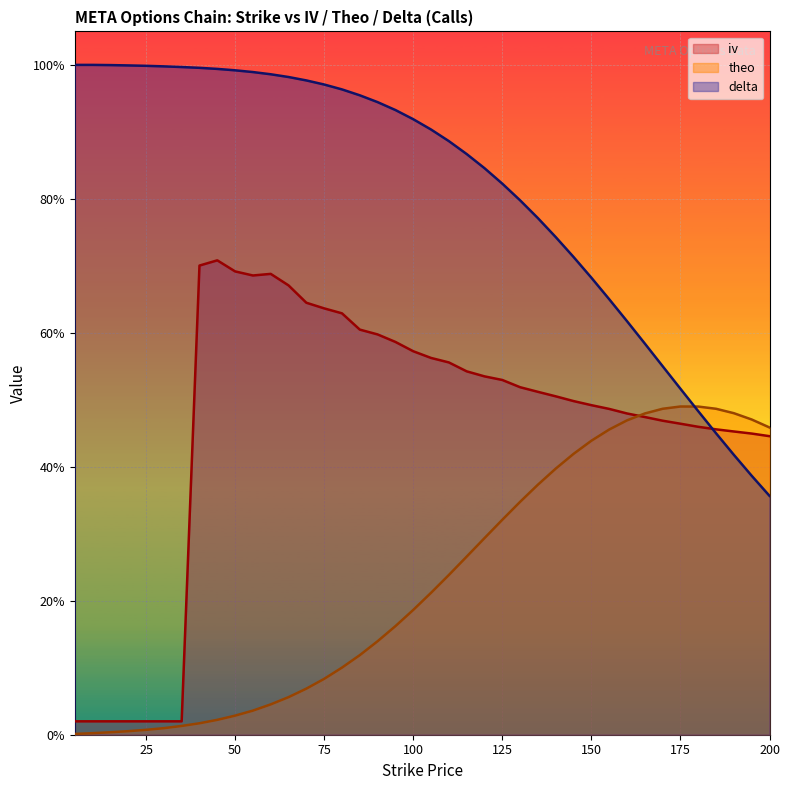

At 5, list the series in order from smallest to largest.

theo, iv, delta